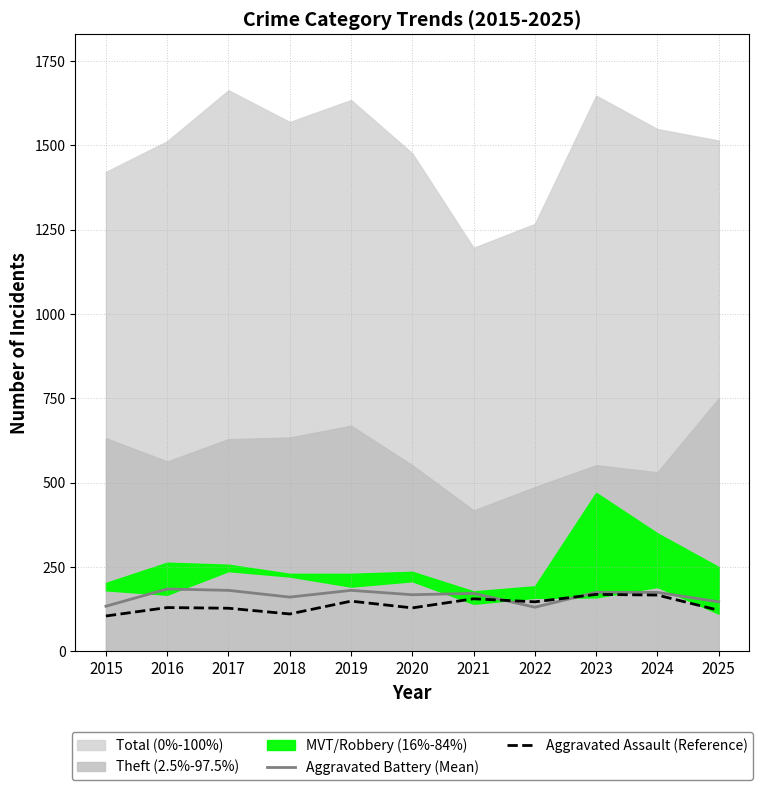

What is the difference between the Aggravated Assault (Reference) values at 2021 and 2016?

26